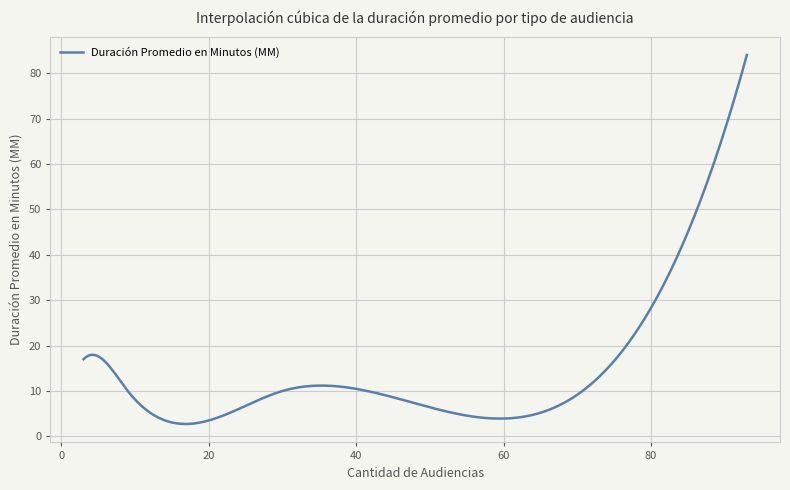

What is the difference between the maximum and minimum values?

81.3